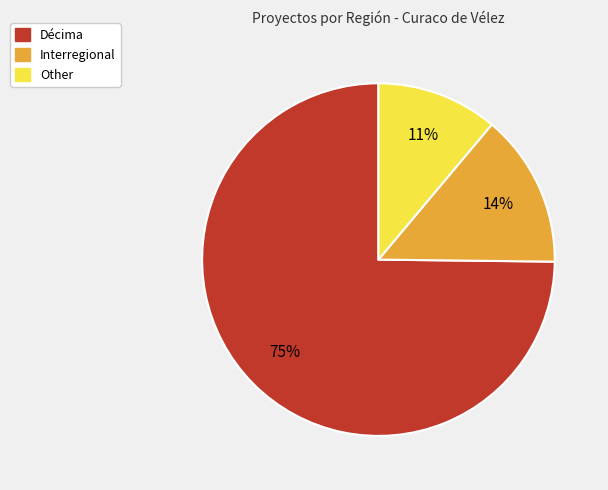

Do Other and Décima together represent more than half of the pie?

Yes